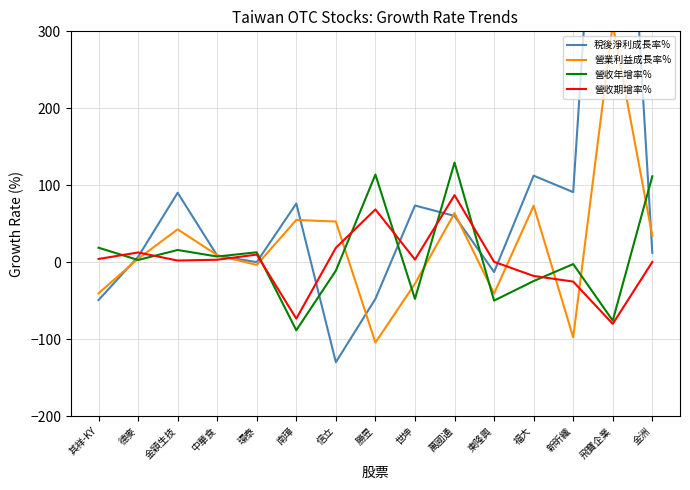

After their last crossing, which series has the higher values: 營收年增率% or 稅後淨利成長率%?

營收年增率%